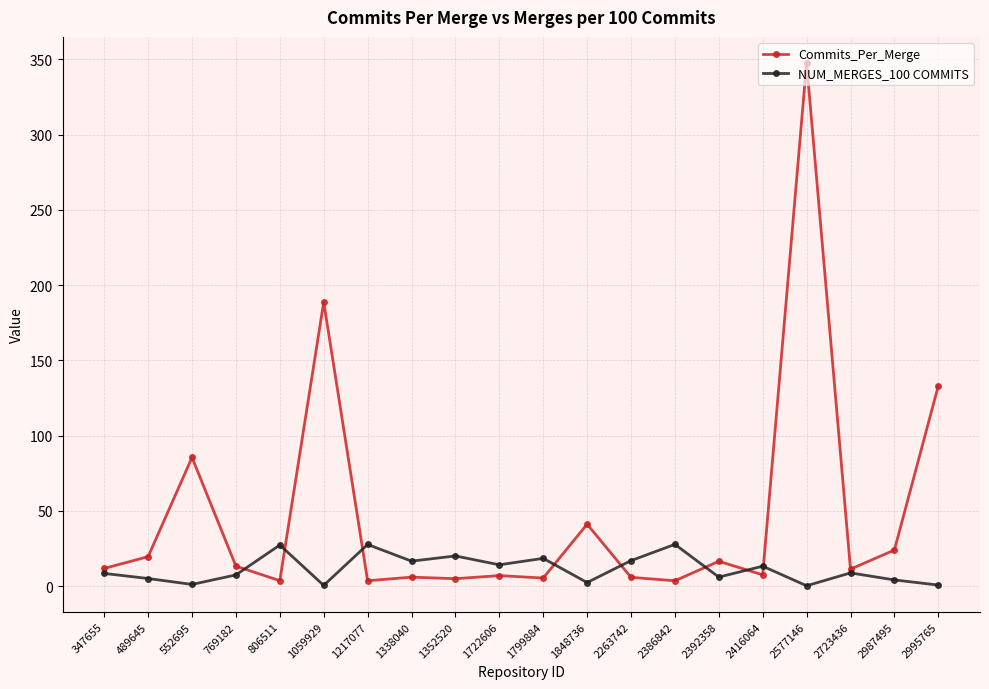

At which category is the sum across all series the highest?

2577146